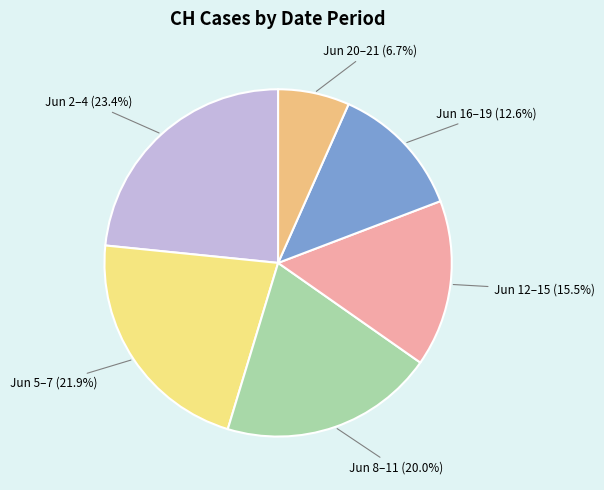

Count the number of slices in the pie.

6